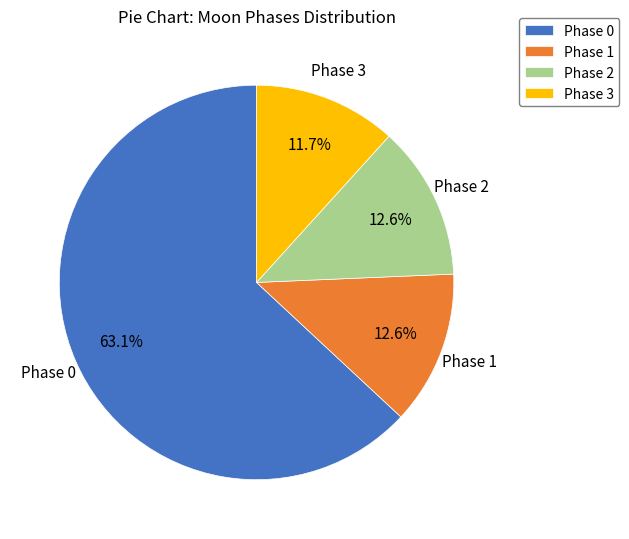

To the nearest percent, what is the difference between the largest and smallest slice percentages?

51%